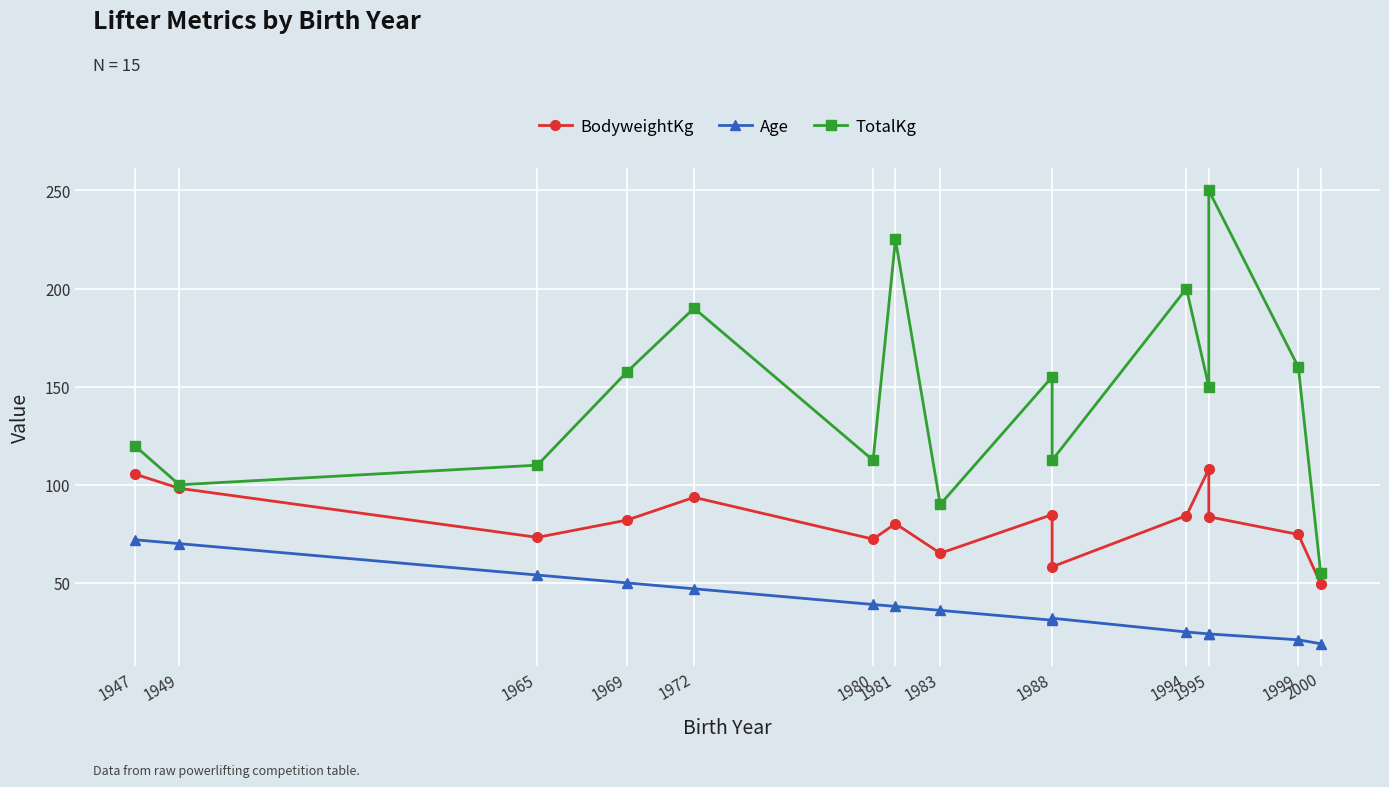

What is the difference between the maximum and second lowest values in the Age series?

51.0